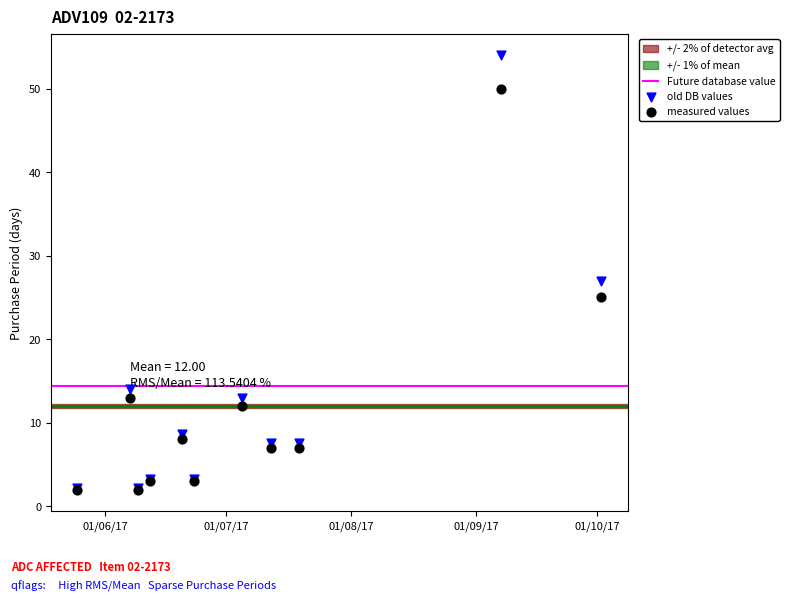

Across all series, what Y value is closest to 28?

27.0